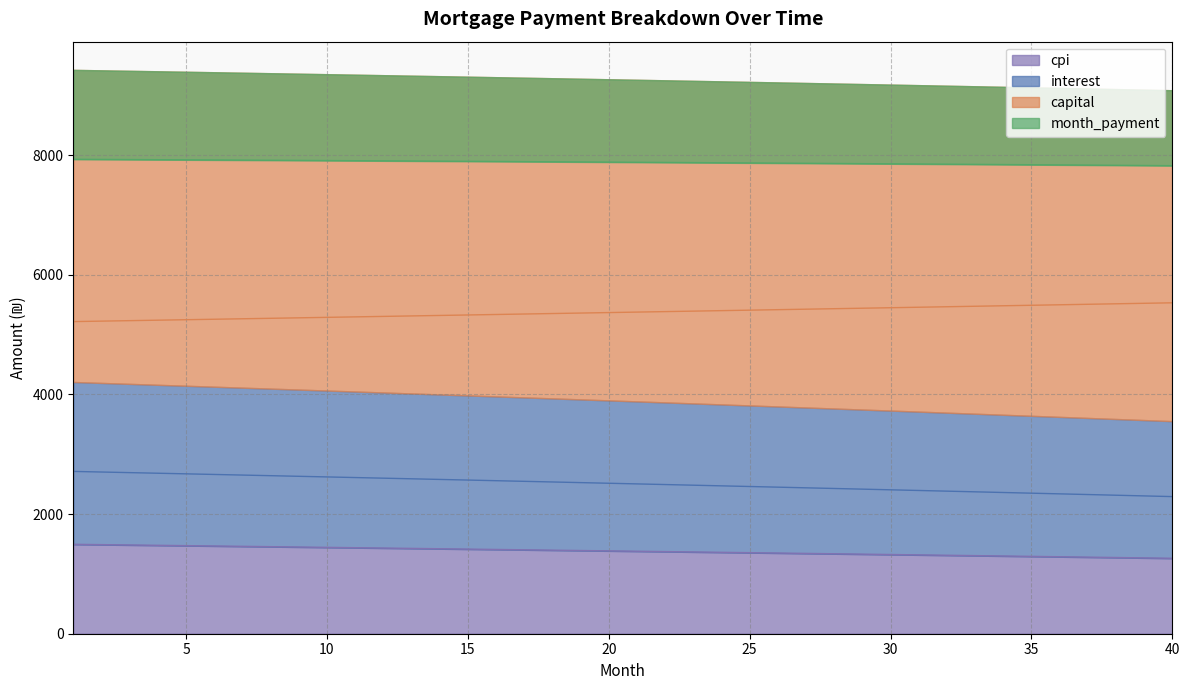

The value of interest at 31 is 2147.2. True or false?

False